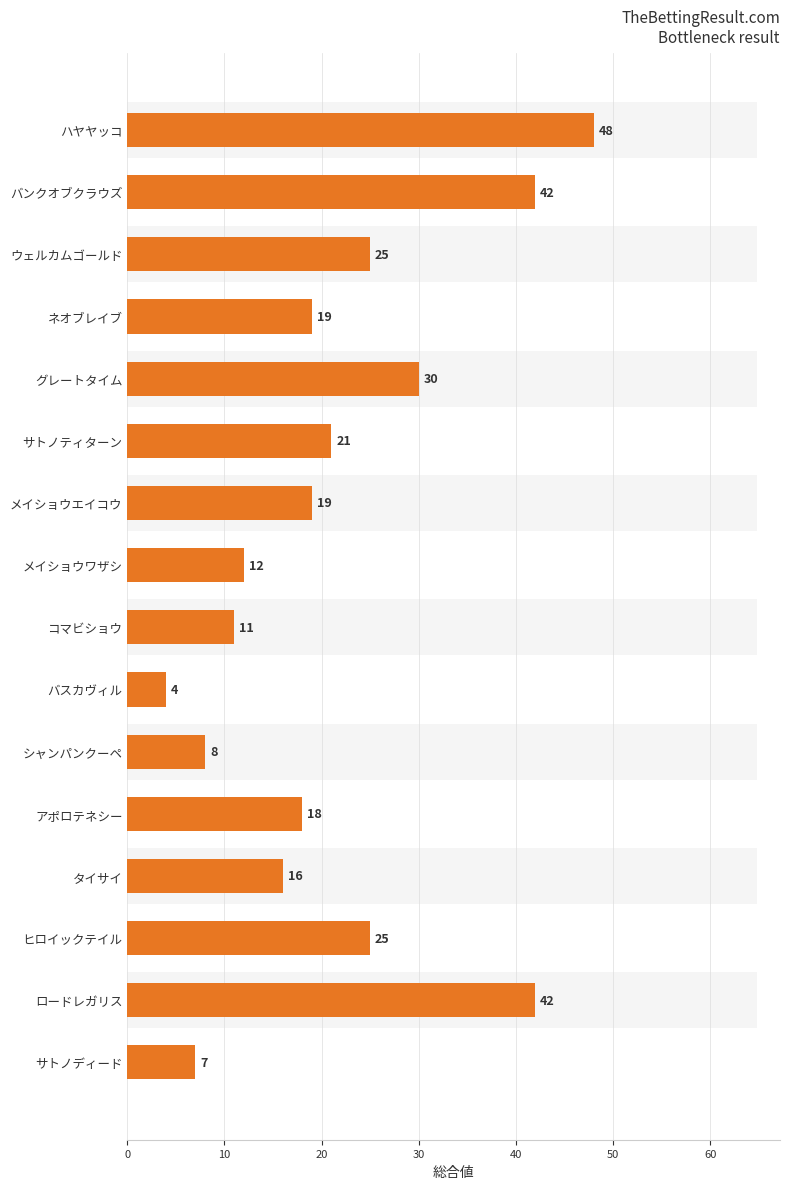

What is the difference between the maximum and minimum values?

44